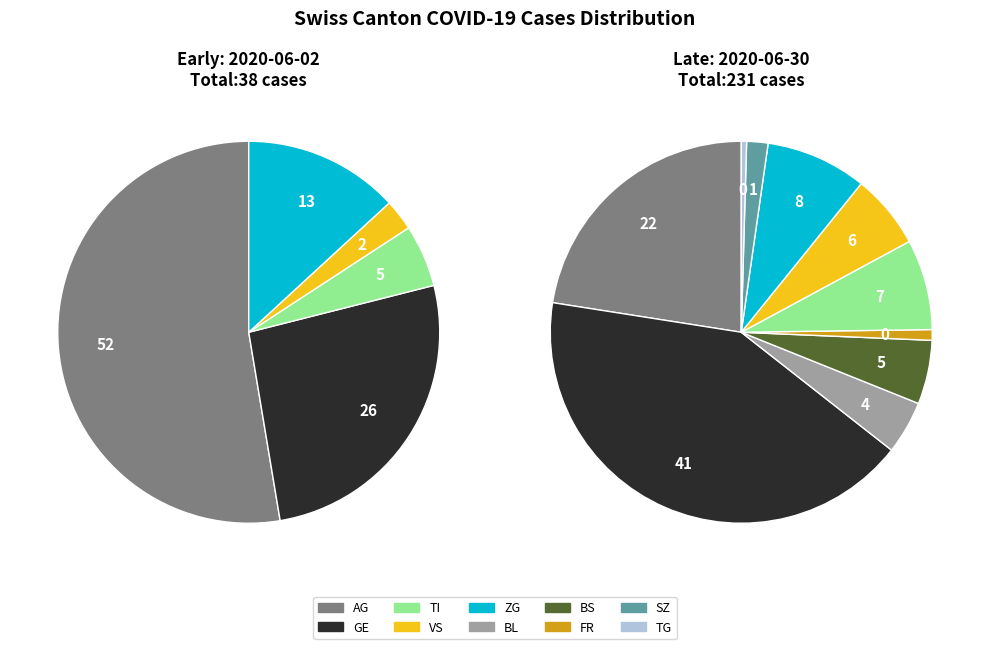

Does TI represent more than half of the total?

No